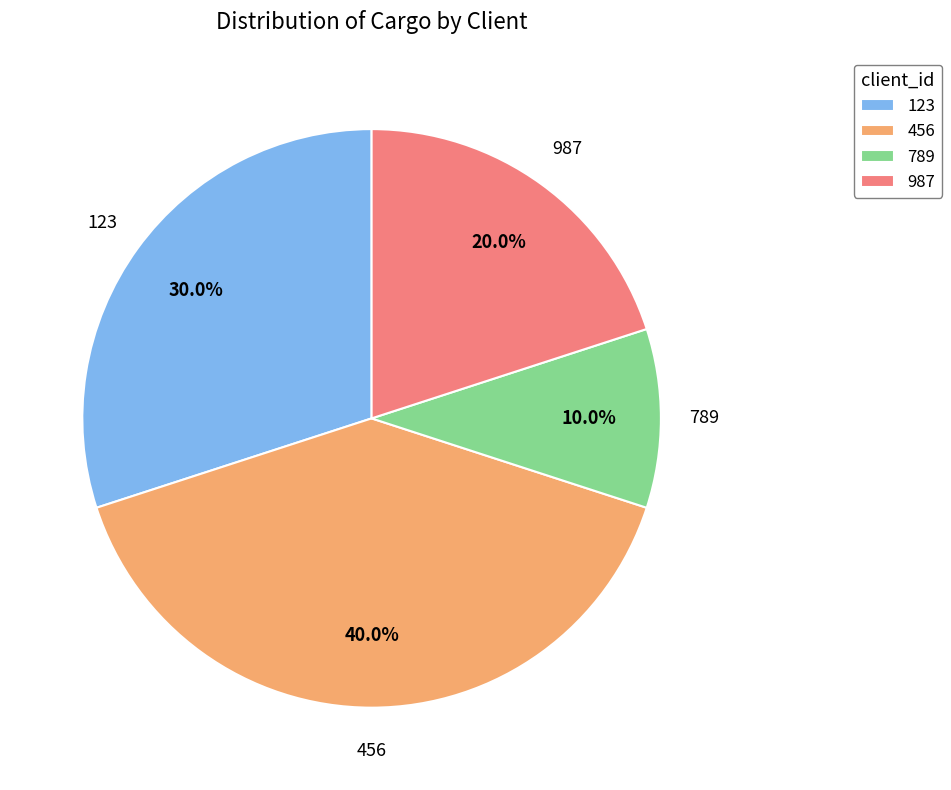

Which slice is the smallest?

789